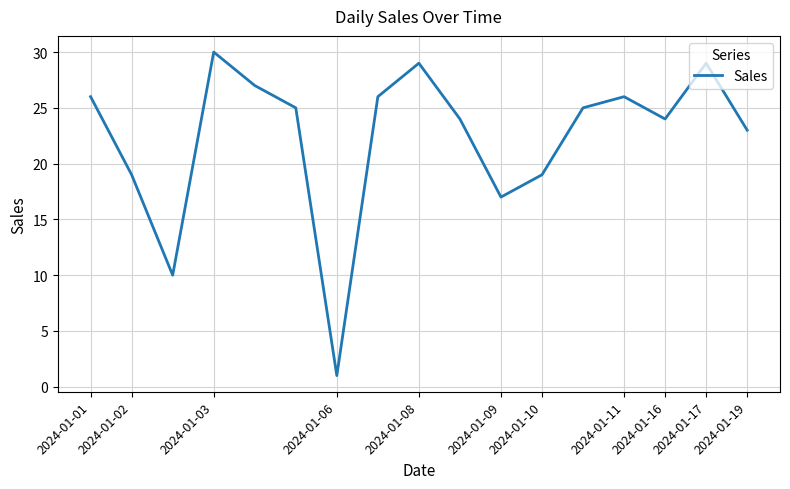

What is the maximum value shown in the chart?

30